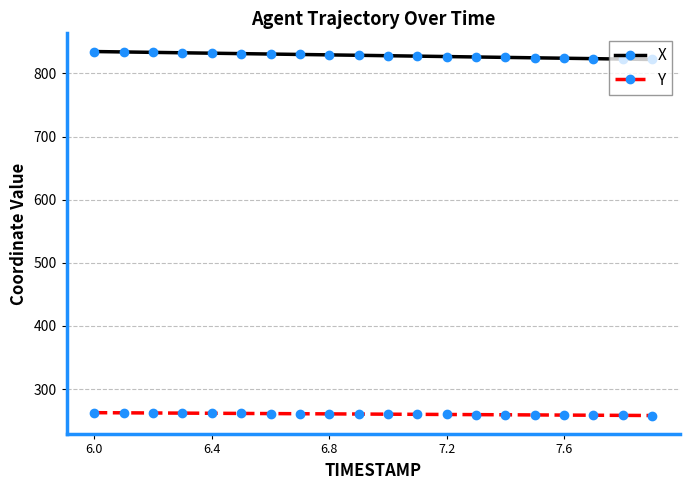

Rank the series by their maximum value, from highest to lowest.

X, Y